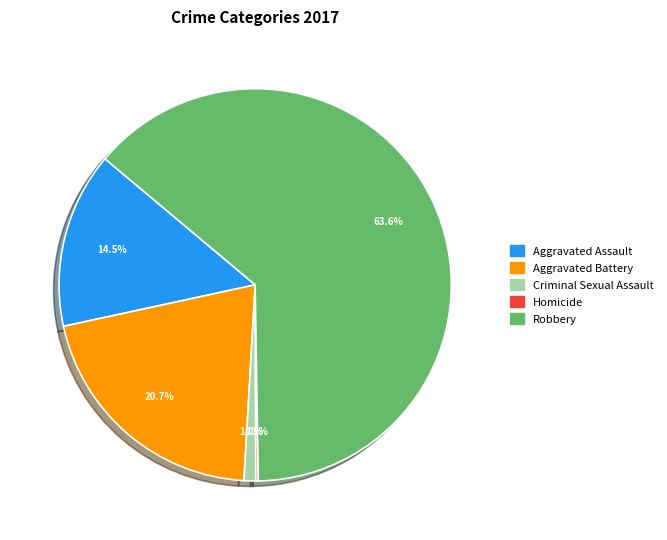

To the nearest percent, what is the combined percentage of Robbery and Criminal Sexual Assault?

65%